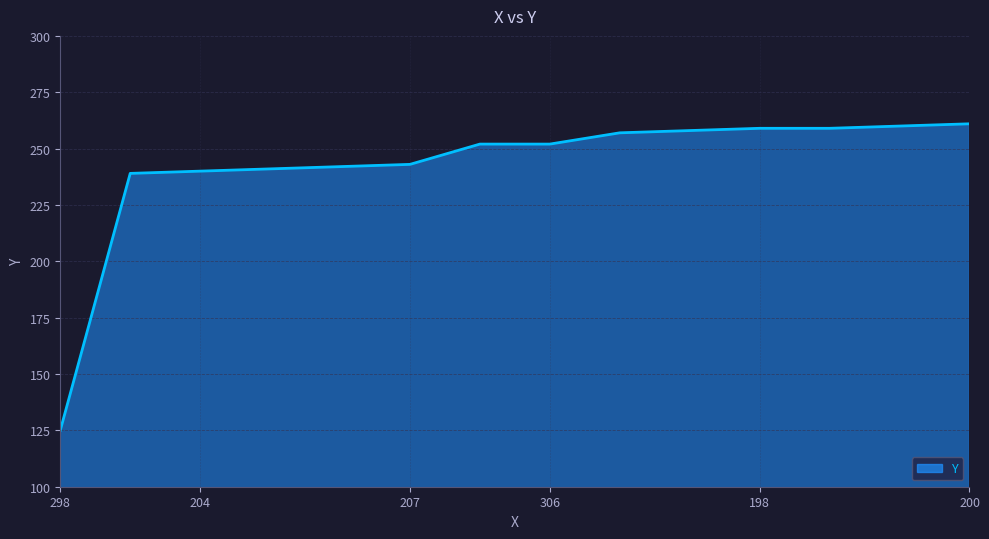

What is the difference between the values at 306 and 198?

7